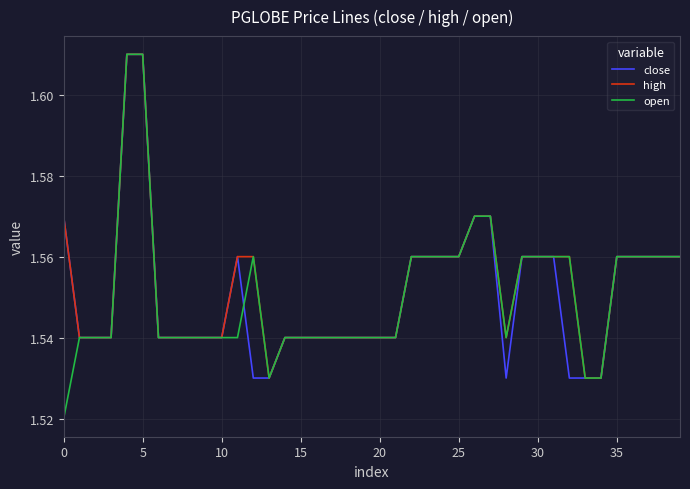

Which series has the widest spread of values?

open